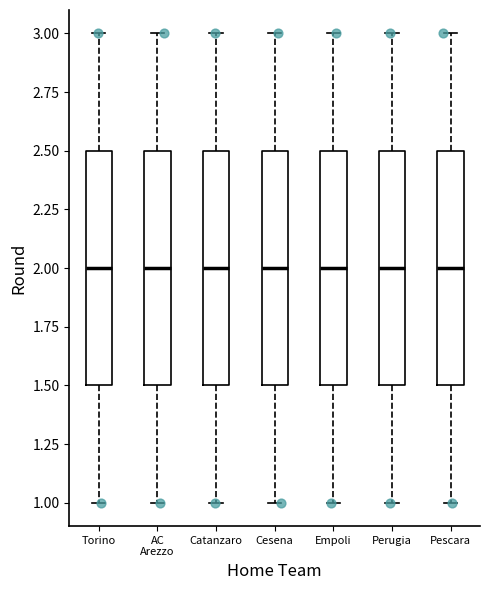

Reading left to right, transcribe this box plot: for each box, give where its median line is, the range the box spans, and where its two whiskers end, as read against the y-axis. The values are not printed on the chart, so give them approximately, as read against the axis.

Torino: median 2.0, box 1.5 to 2.5, whiskers 1.0 to 3.0
AC Arezzo: median 2.0, box 1.5 to 2.5, whiskers 1.0 to 3.0
Catanzaro: median 2.0, box 1.5 to 2.5, whiskers 1.0 to 3.0
Cesena: median 2.0, box 1.5 to 2.5, whiskers 1.0 to 3.0
Empoli: median 2.0, box 1.5 to 2.5, whiskers 1.0 to 3.0
Perugia: median 2.0, box 1.5 to 2.5, whiskers 1.0 to 3.0
Pescara: median 2.0, box 1.5 to 2.5, whiskers 1.0 to 3.0